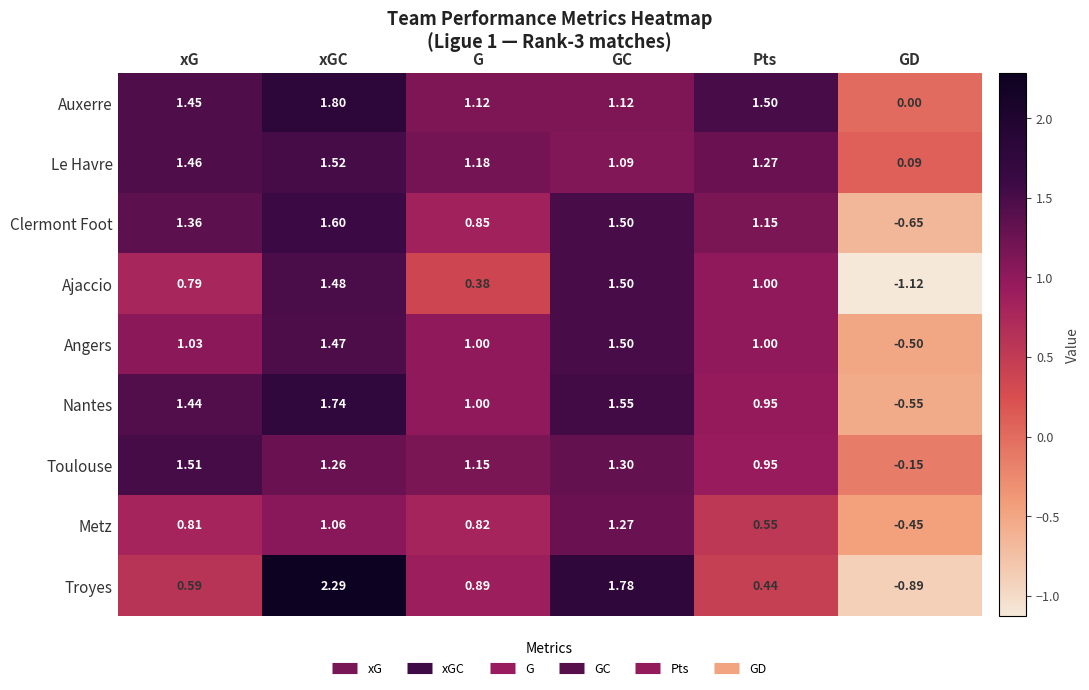

At which category is the sum across all series the highest?

xGC